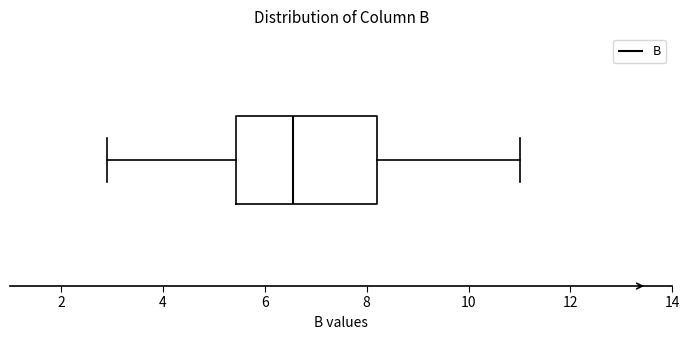

Transcribe this box plot: give where the median line is, the range the box spans, and where the two whiskers end, as read against the x-axis. The values are not printed on the chart, so give them approximately, as read against the axis.

median 6.6, box 5.4 to 8.2, whiskers 3.0 to 11.0